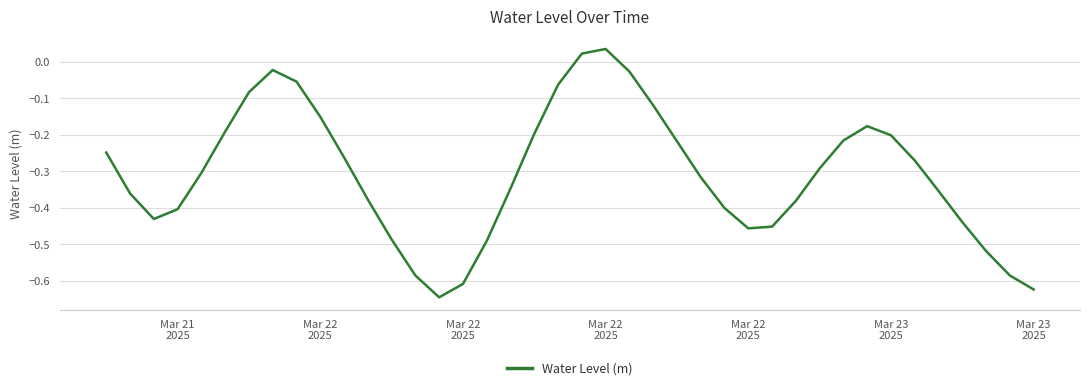

What is the difference between the maximum and minimum values?

0.7